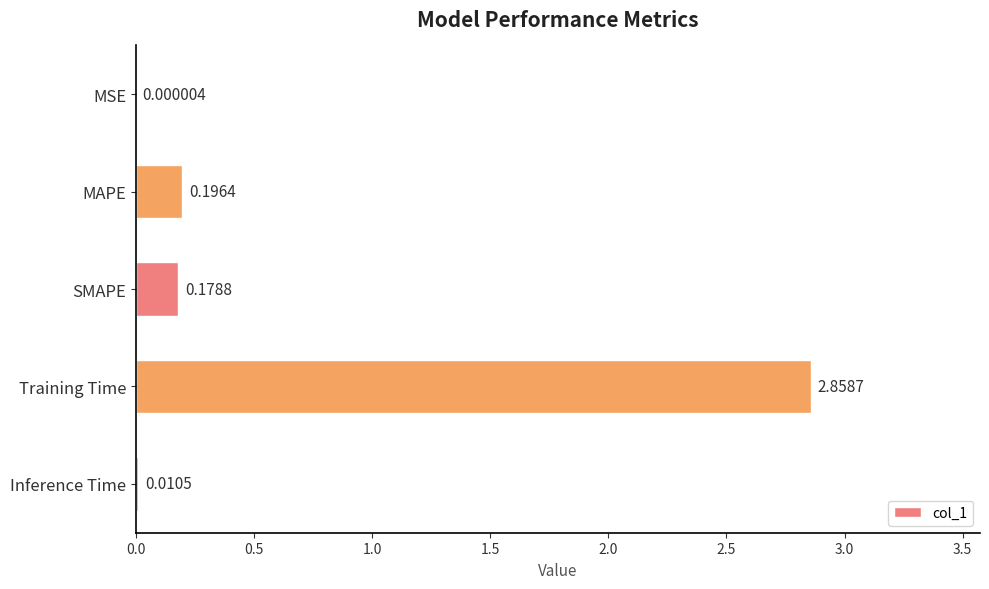

What is the sum of all values?

3.2